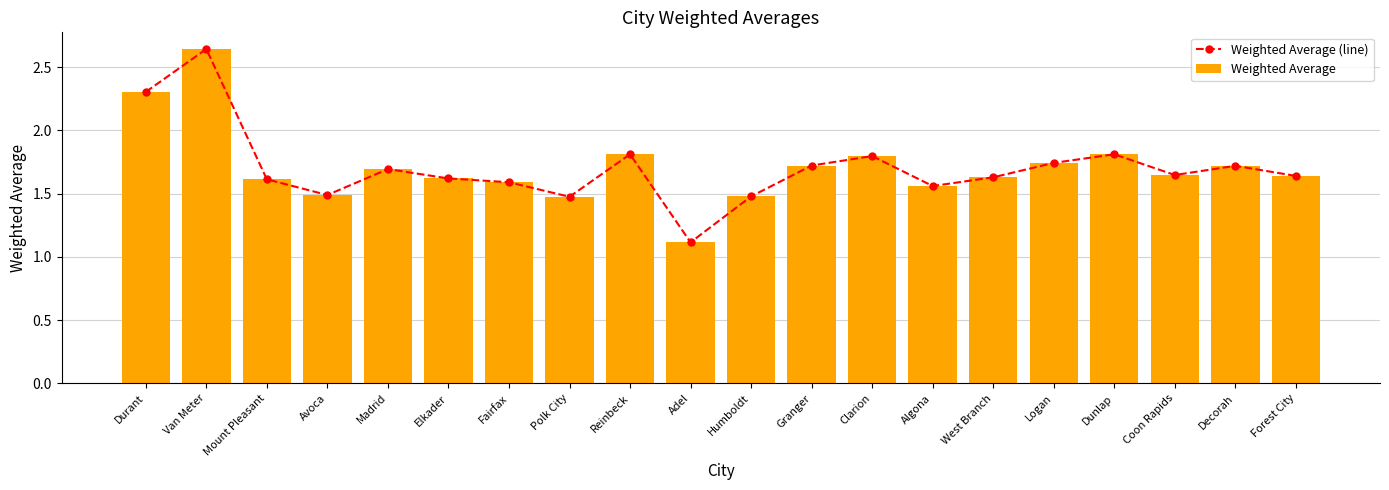

What is the label of the 14th bar from the right?

Fairfax